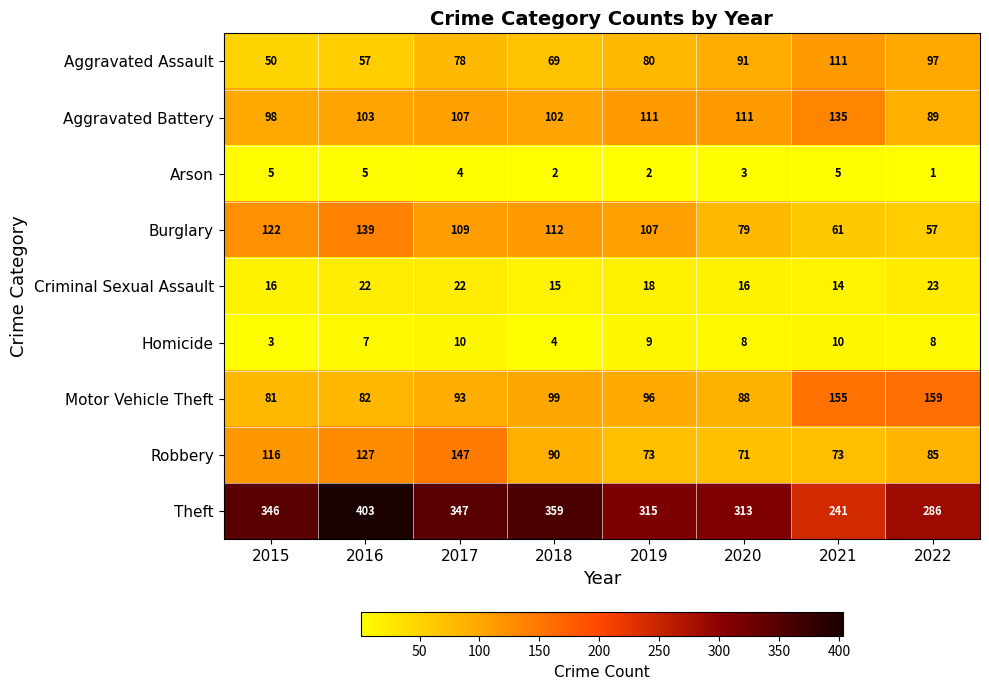

Which series changed the most between 2019 and 2021?

Theft